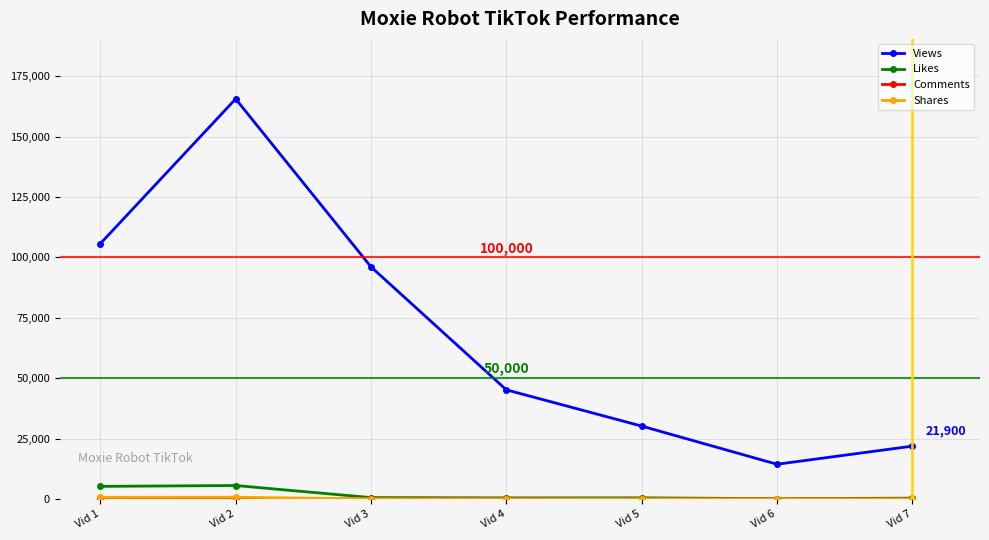

Where is Likes nearest to the value 2885?

Vid 3